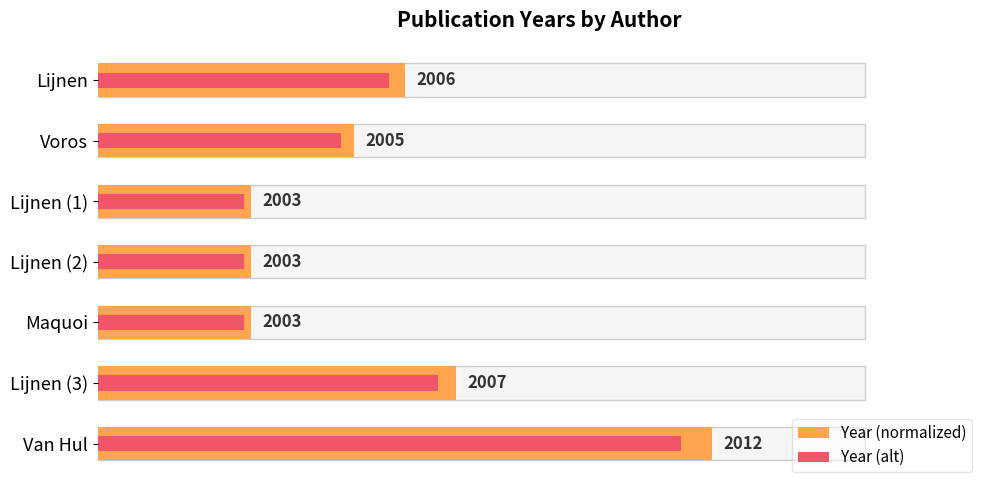

What are all the series names shown in the legend?

Year (normalized), Year (alt)